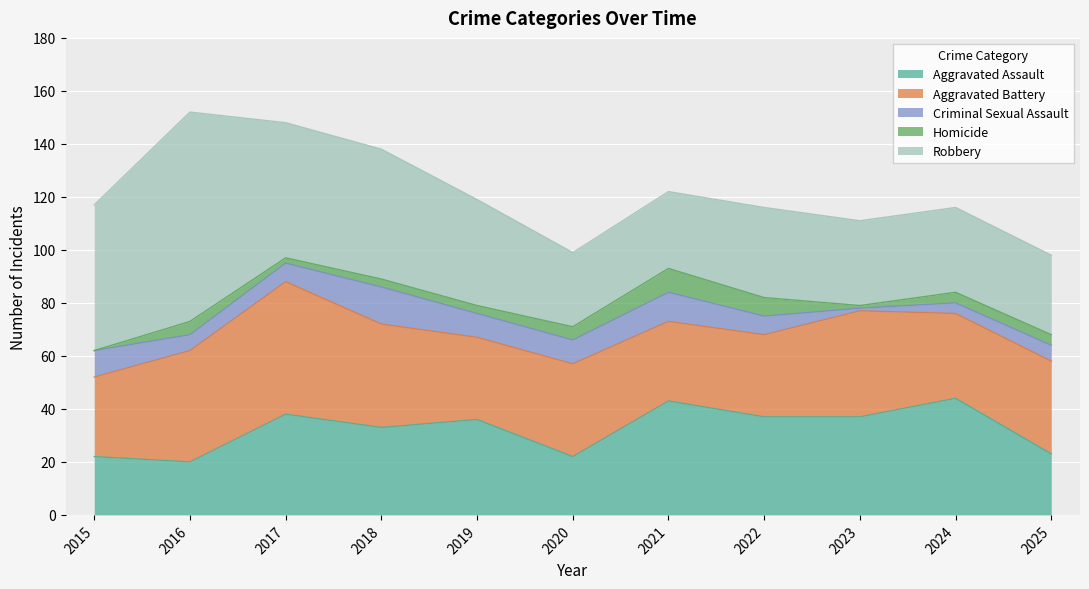

Between 2022 and 2021, which is larger?

2021